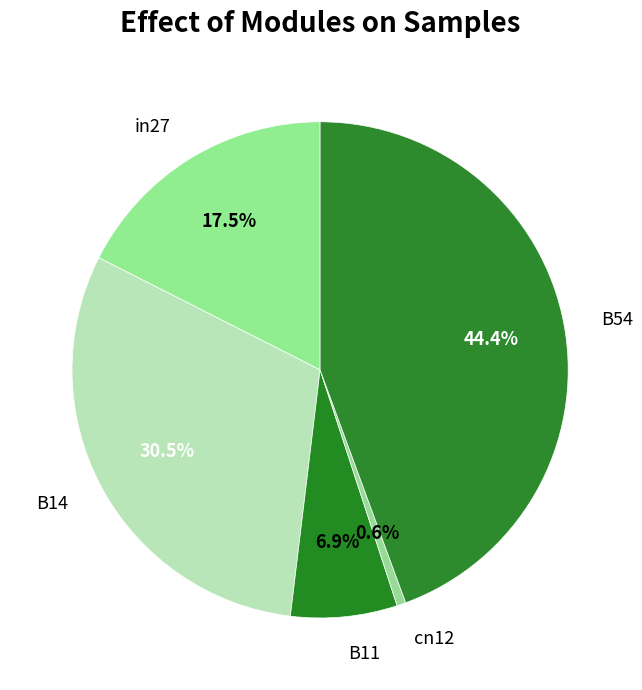

Which slice is the smallest?

cn12